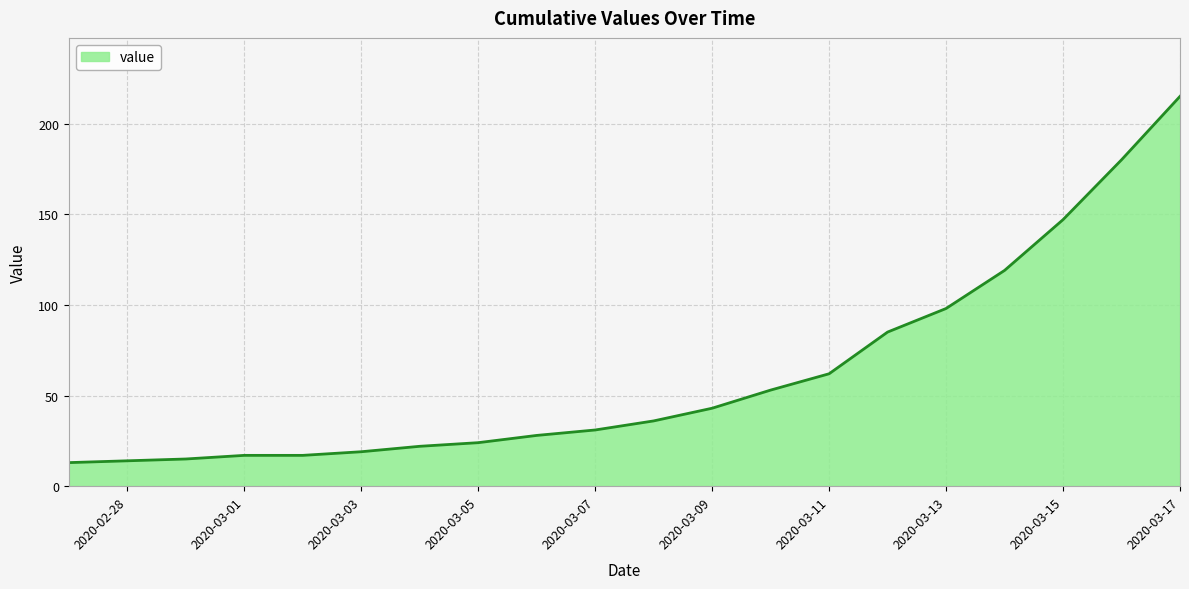

What is the difference between the maximum and minimum values?

202